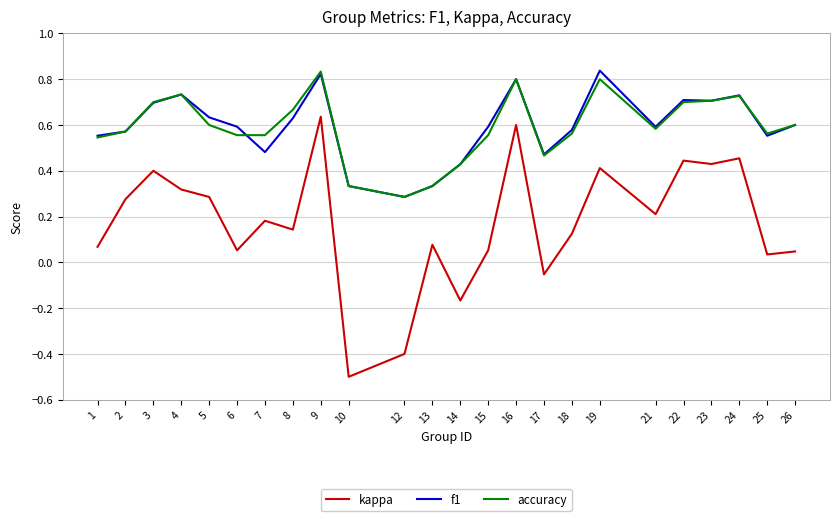

Which series has the largest range (max minus min)?

kappa